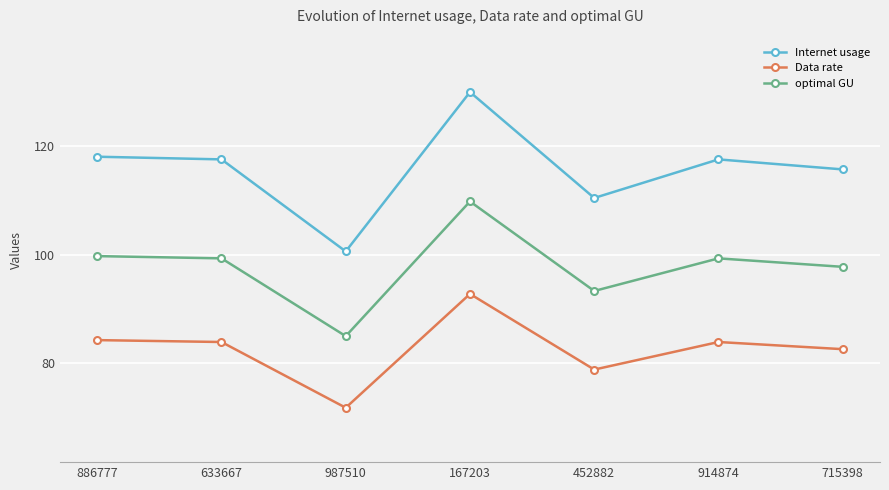

True or false: optimal GU has a value of 93.3 at 452882.

True